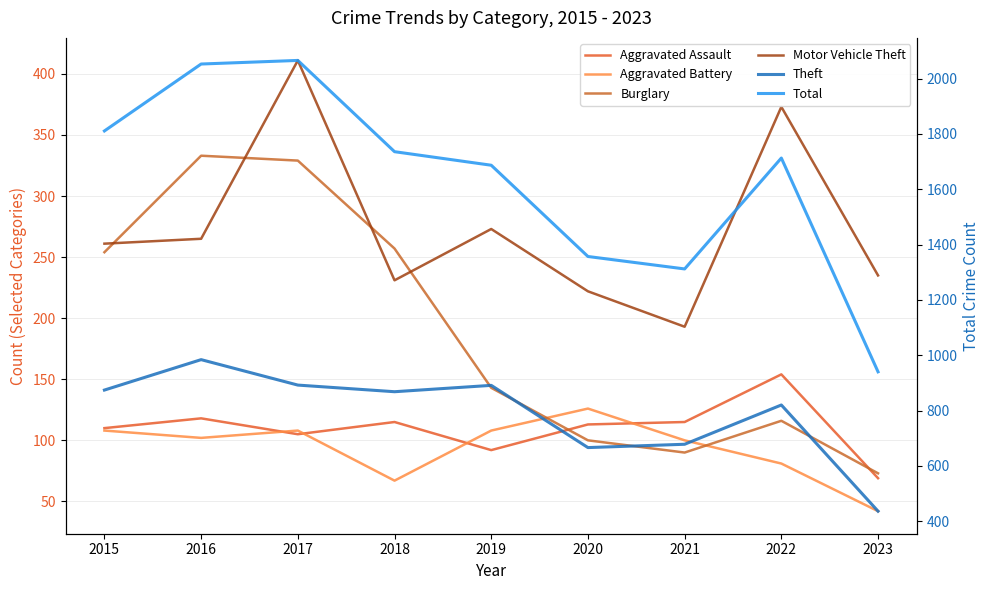

What is the minimum value for Aggravated Assault?

69